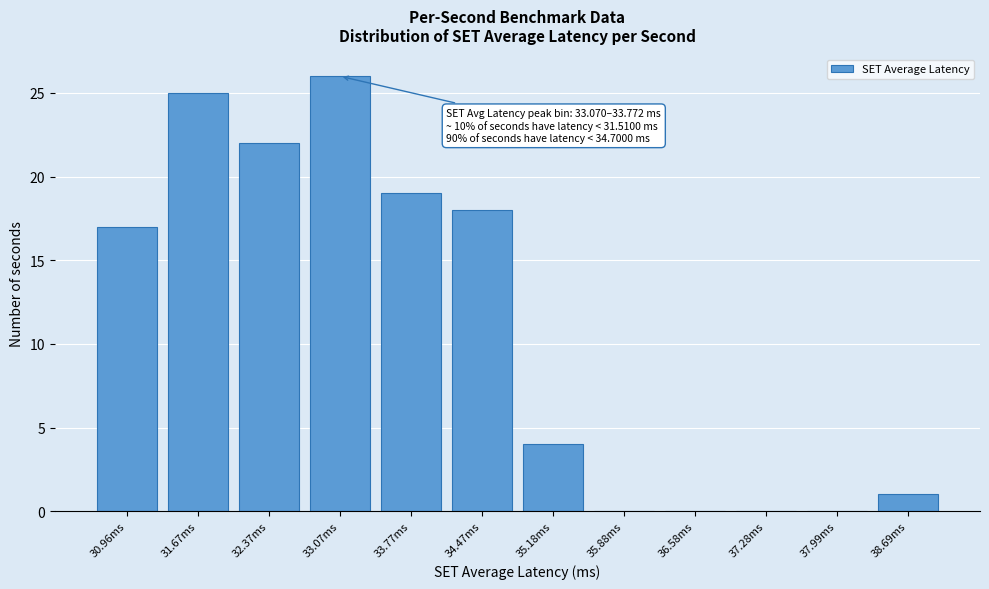

Reading left to right, what are all the values shown in this chart?

30.96ms=17	31.67ms=25	32.37ms=22	33.07ms=26	33.77ms=19	34.47ms=18	35.18ms=4	35.88ms=0	36.58ms=0	37.28ms=0	37.99ms=0	38.69ms=1